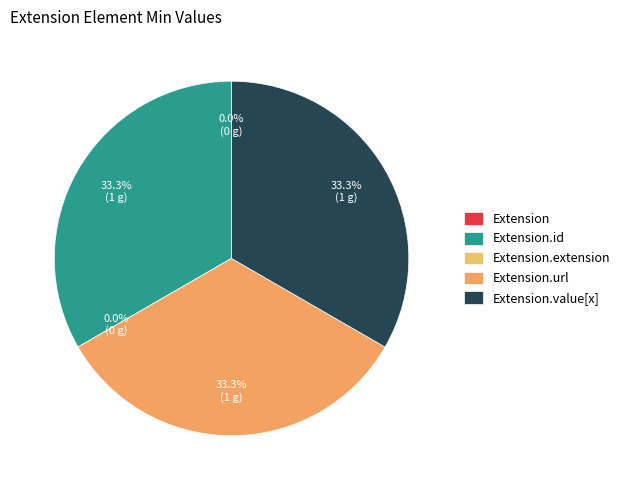

Between Extension.id and Extension, which is larger?

Extension.id